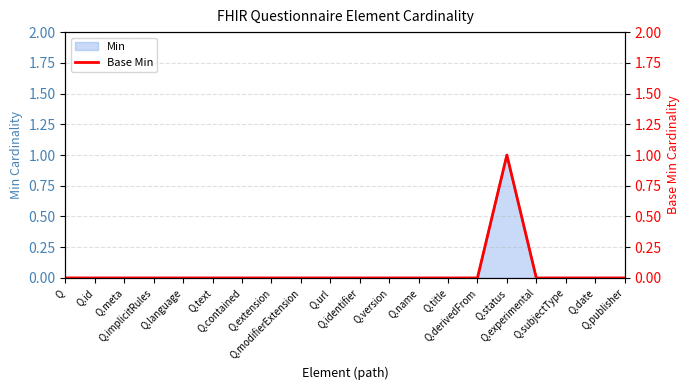

List the labels in order of value, largest first.

Q.status, Q, Q.id, Q.meta, Q.implicitRules, Q.language, Q.text, Q.contained, Q.extension, Q.modifierExtension, Q.url, Q.identifier, Q.version, Q.name, Q.title, Q.derivedFrom, Q.experimental, Q.subjectType, Q.date, Q.publisher